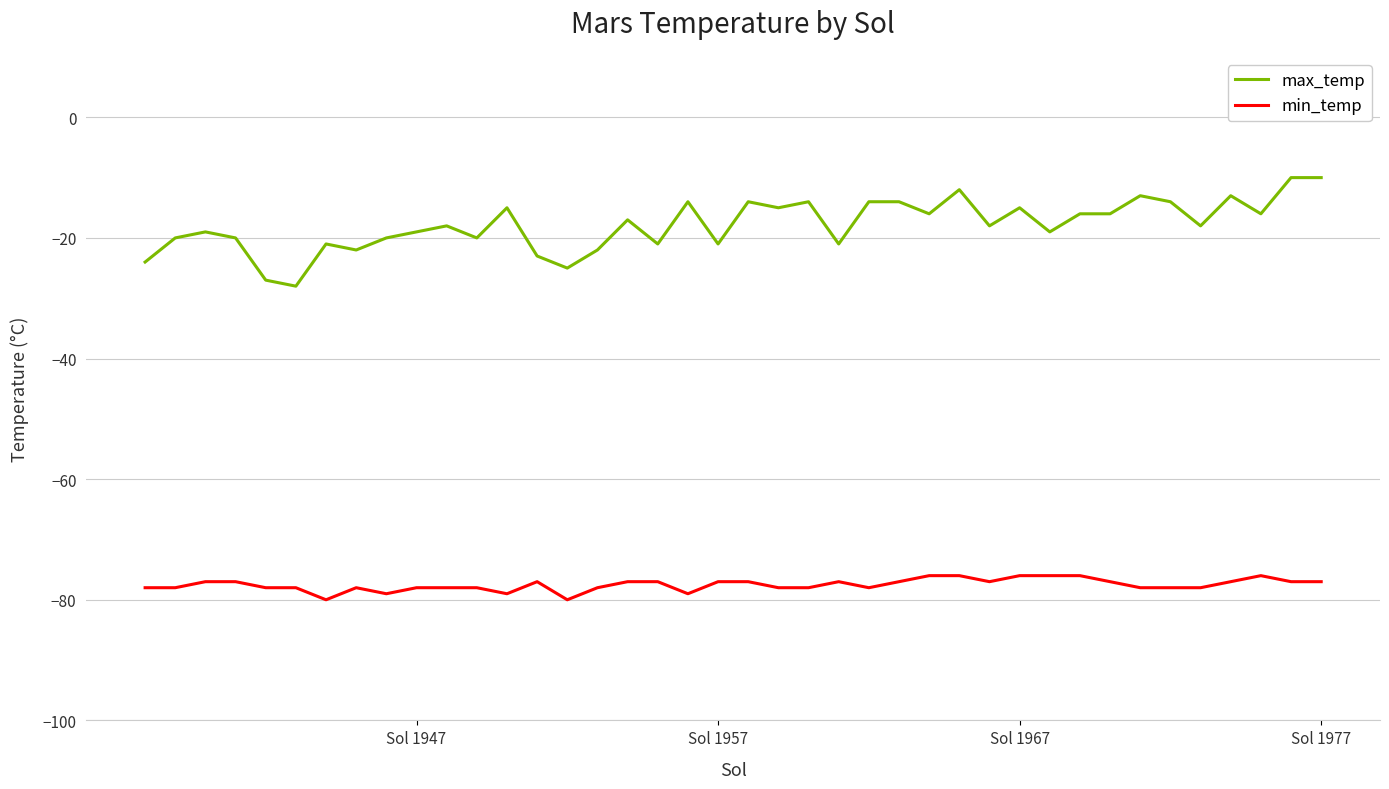

True or false: min_temp and max_temp cross at least once.

False